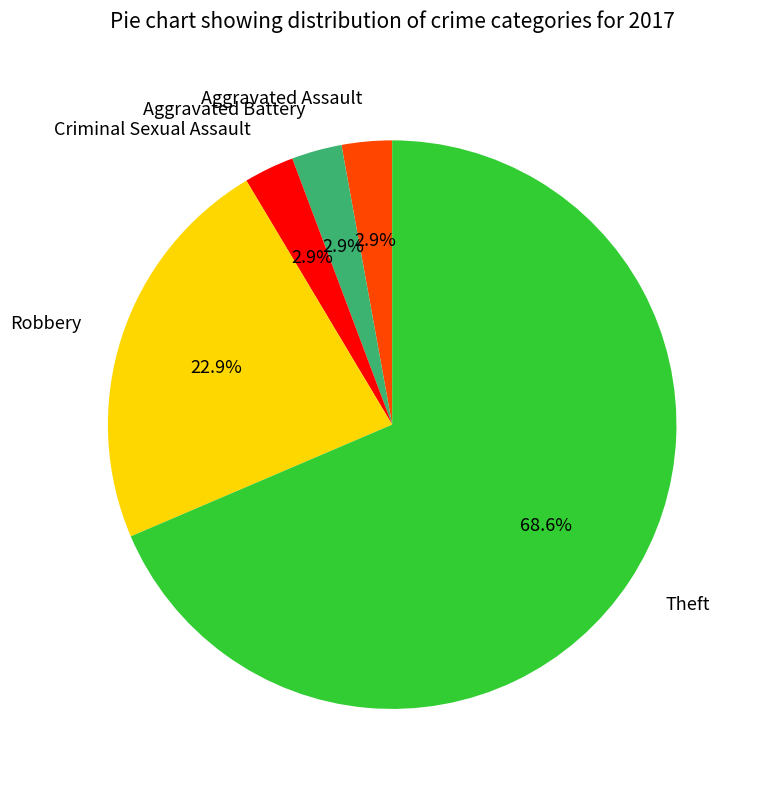

To the nearest percent, what percentage of the pie is Robbery?

23%